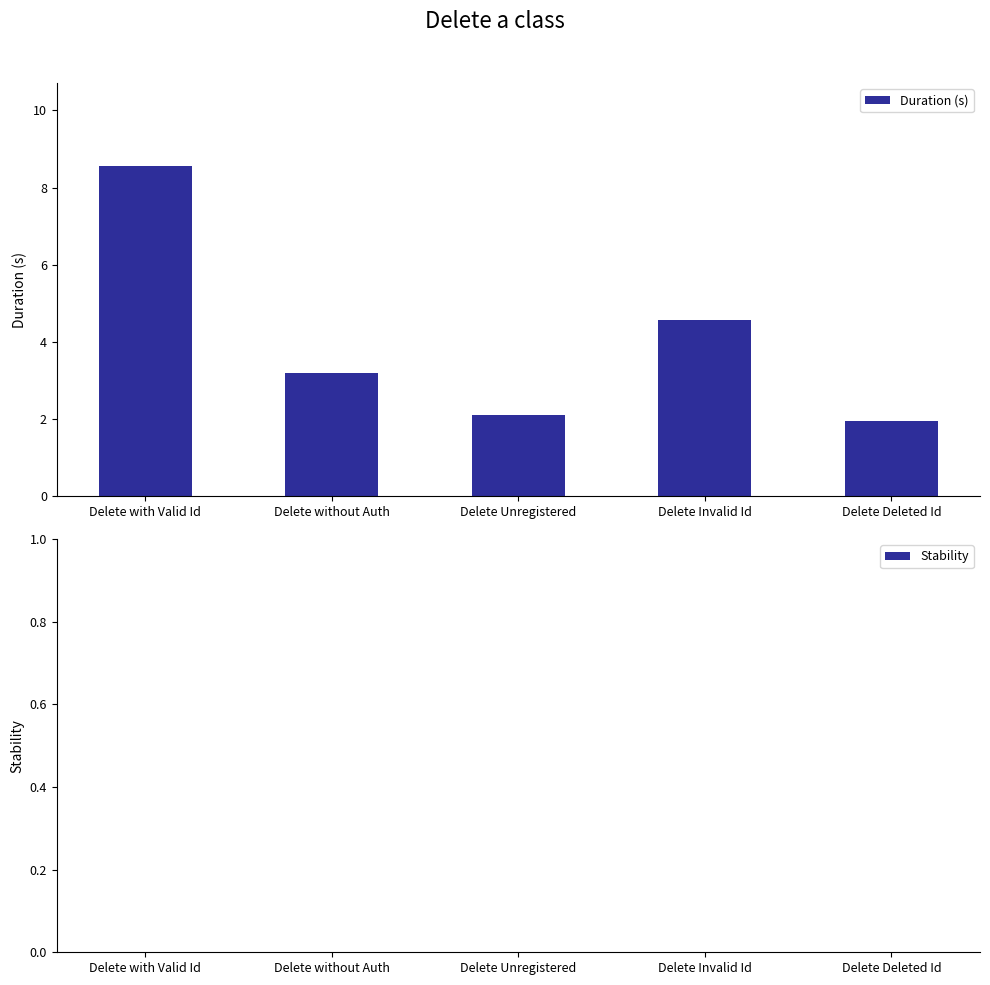

What is the label of the 1st bar from the right?

Delete Deleted Id